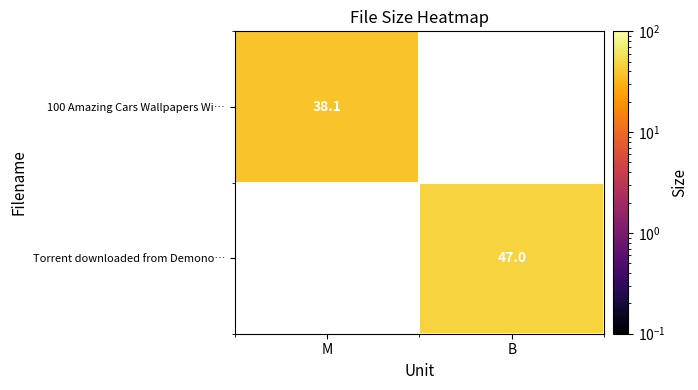

At which category does the chart reach its minimum across all series?

M